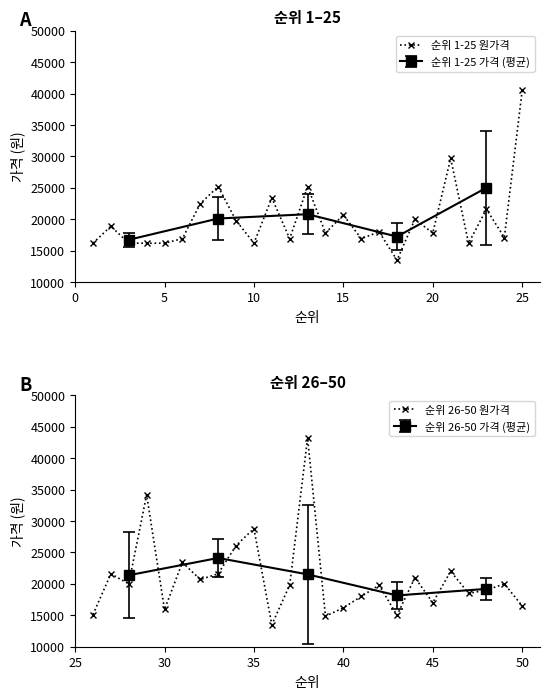

What is the highest value of the 순위 1-25 원가격 series?

40500